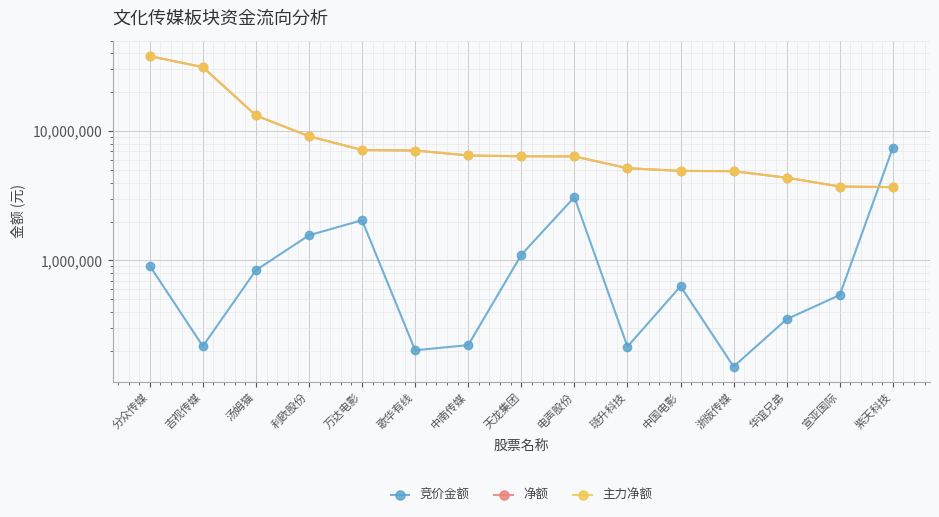

Reading left to right, extract all data points from this chart.

竞价金额: 分众传媒=910163	吉视传媒=217620	汤姆猫=840830	利欧股份=1565785	万达电影=2046044	歌华有线=202288	中南传媒=221749	天龙集团=1106292	电声股份=3085889	琏升科技=215682	中国电影=631800	浙版传媒=151272	华谊兄弟=351864	宣亚国际=540580	紫天科技=7429312
净额: 分众传媒=37936209	吉视传媒=31207150	汤姆猫=13203253	利欧股份=9118035	万达电影=7141081	歌华有线=7072892	中南传媒=6478909	天龙集团=6388482	电声股份=6369372	琏升科技=5168305	中国电影=4921570	浙版传媒=4900025	华谊兄弟=4360882	宣亚国际=3729078	紫天科技=3687470
主力净额: 分众传媒=37936209	吉视传媒=31207150	汤姆猫=13203253	利欧股份=9118035	万达电影=7141081	歌华有线=7072892	中南传媒=6478909	天龙集团=6388482	电声股份=6369372	琏升科技=5168305	中国电影=4921570	浙版传媒=4900025	华谊兄弟=4360882	宣亚国际=3729078	紫天科技=3687470